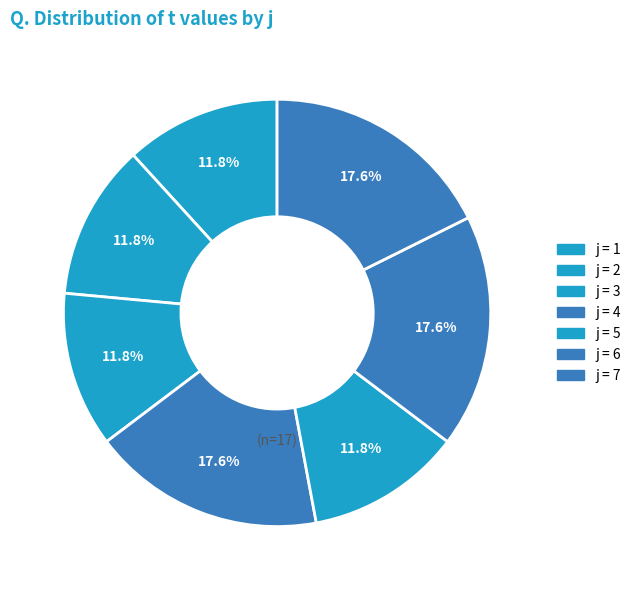

Count the number of slices in the pie.

7